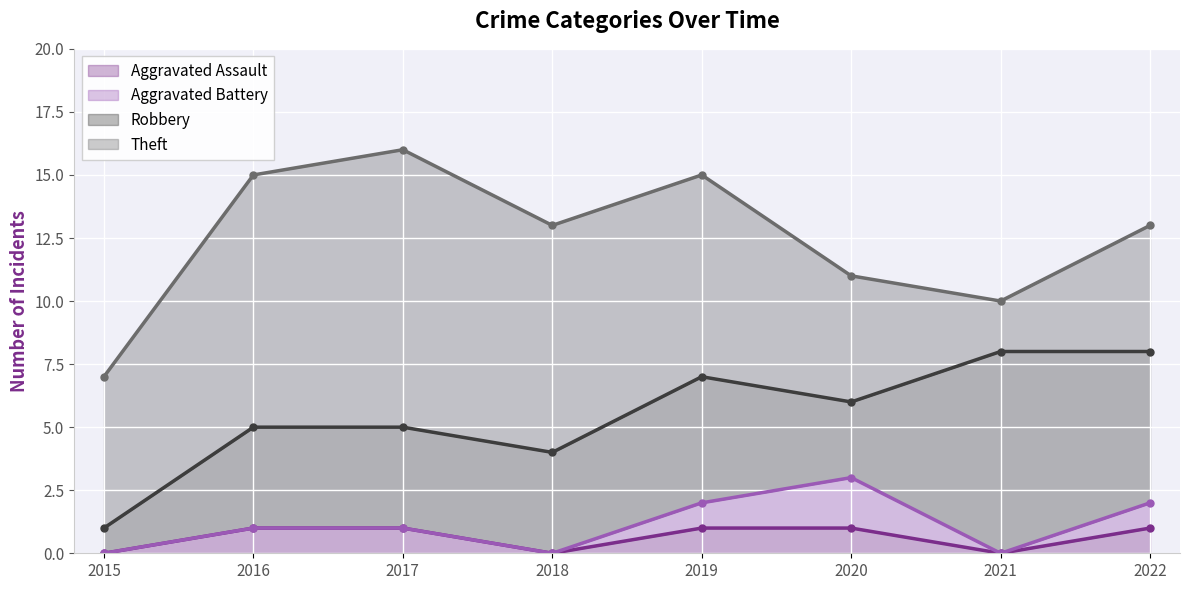

The value of Aggravated Battery at 2022 is 2. True or false?

False